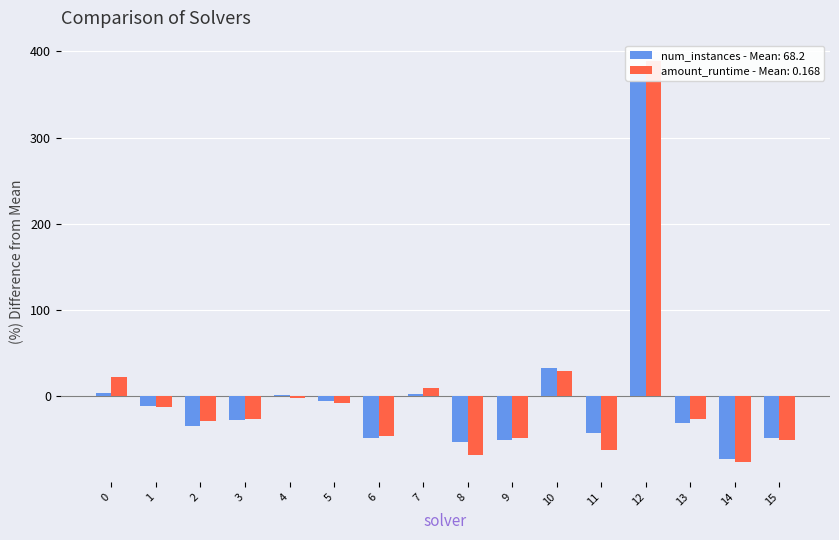

What is the minimum value shown in the chart?

-75.7